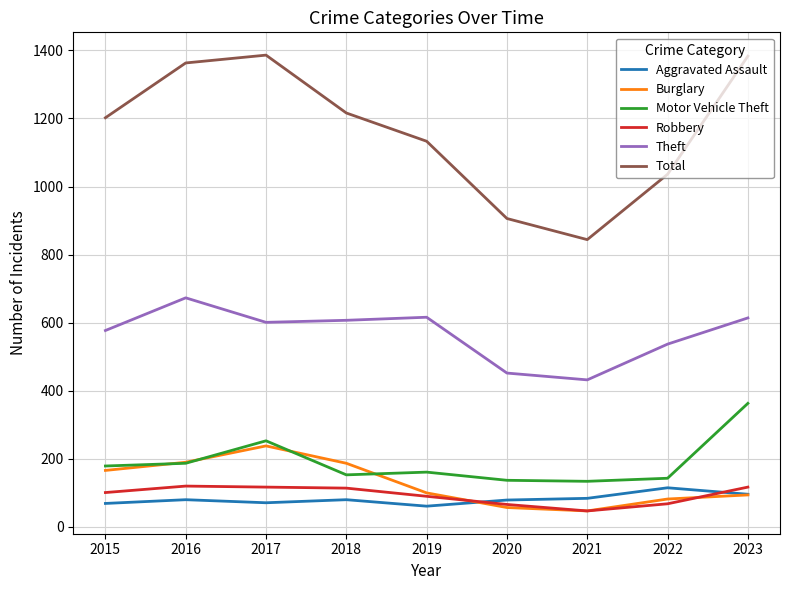

The value of Theft at 2016 is 673. True or false?

True